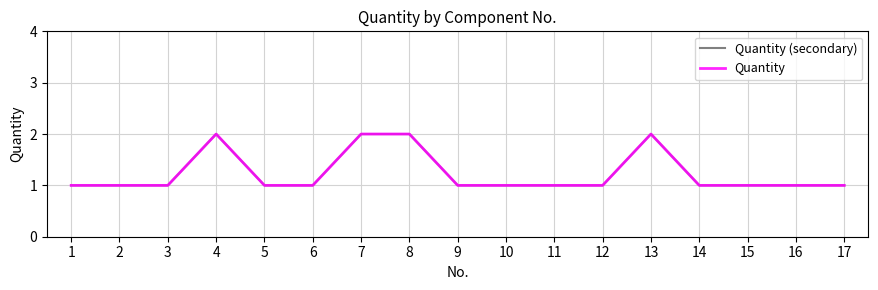

Is this an area chart (filled region under the line)?

No